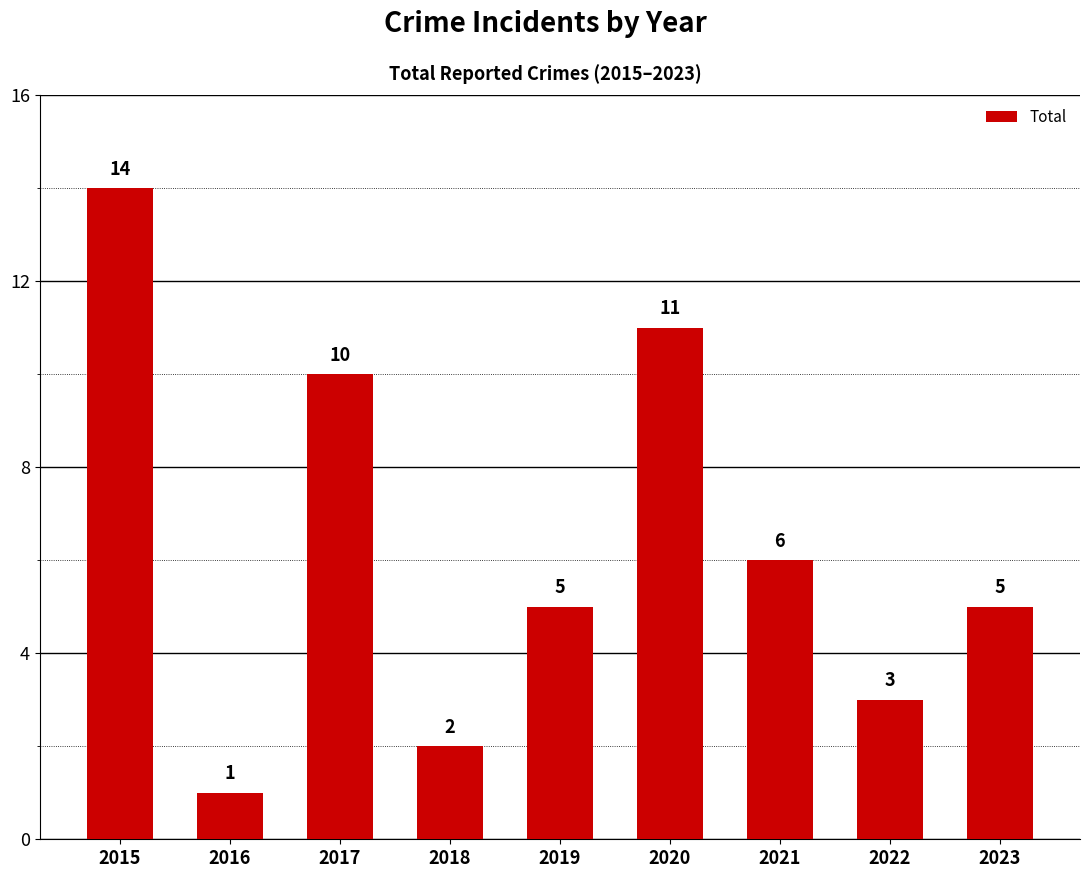

Reading left to right, extract all data points from this chart.

14	1	10	2	5	11	6	3	5